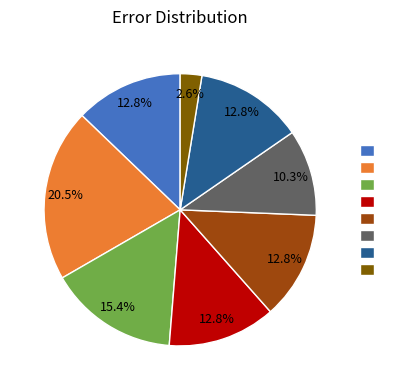

Does any single category account for the majority?

No